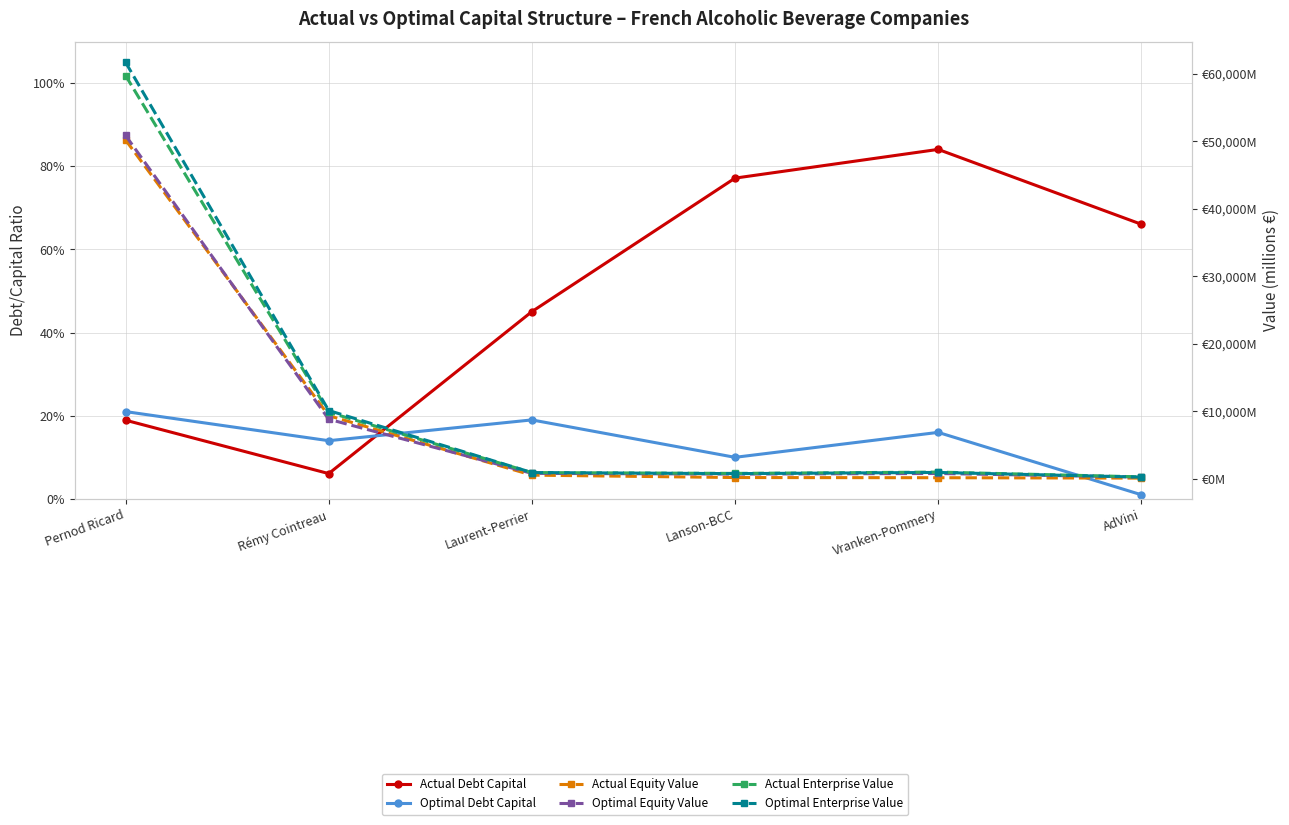

What is the total value across all series at Vranken-Pommery?

2888.9